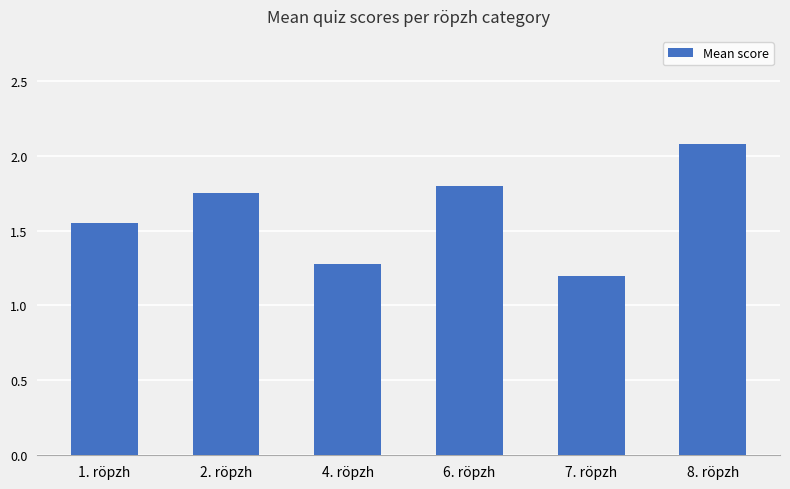

What is the difference between the maximum and minimum values?

0.9